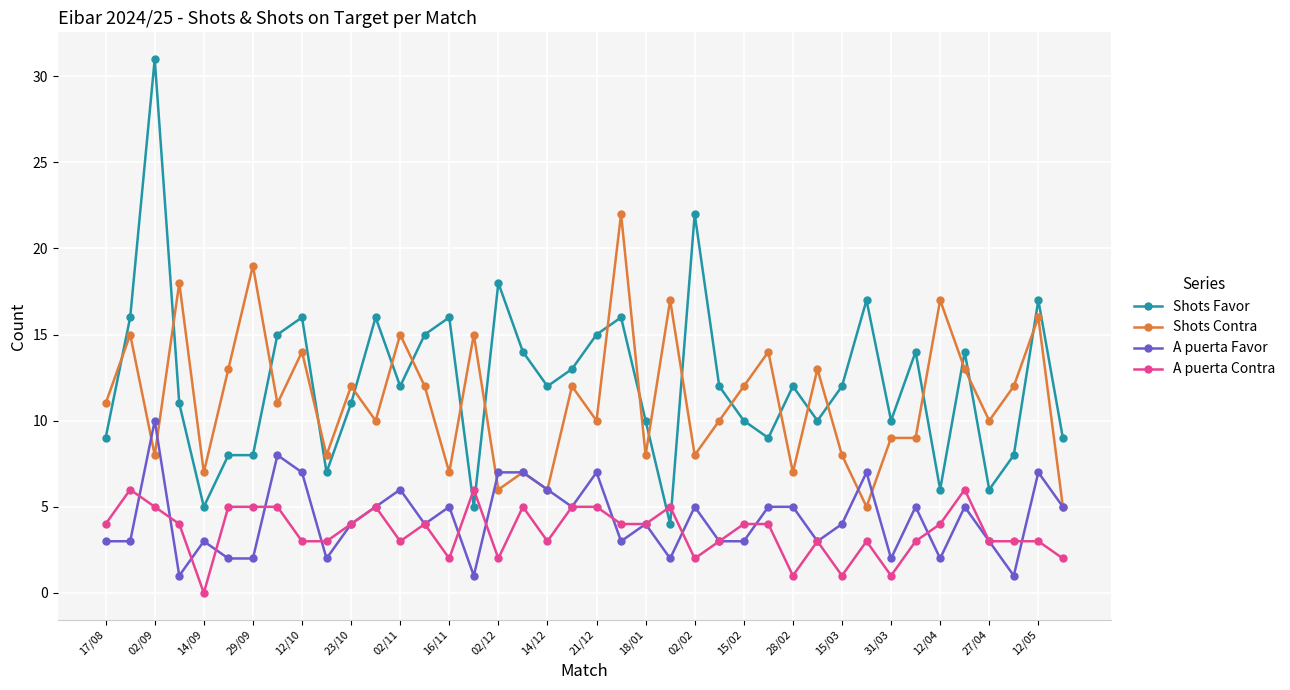

What is the maximum value shown in the chart?

31